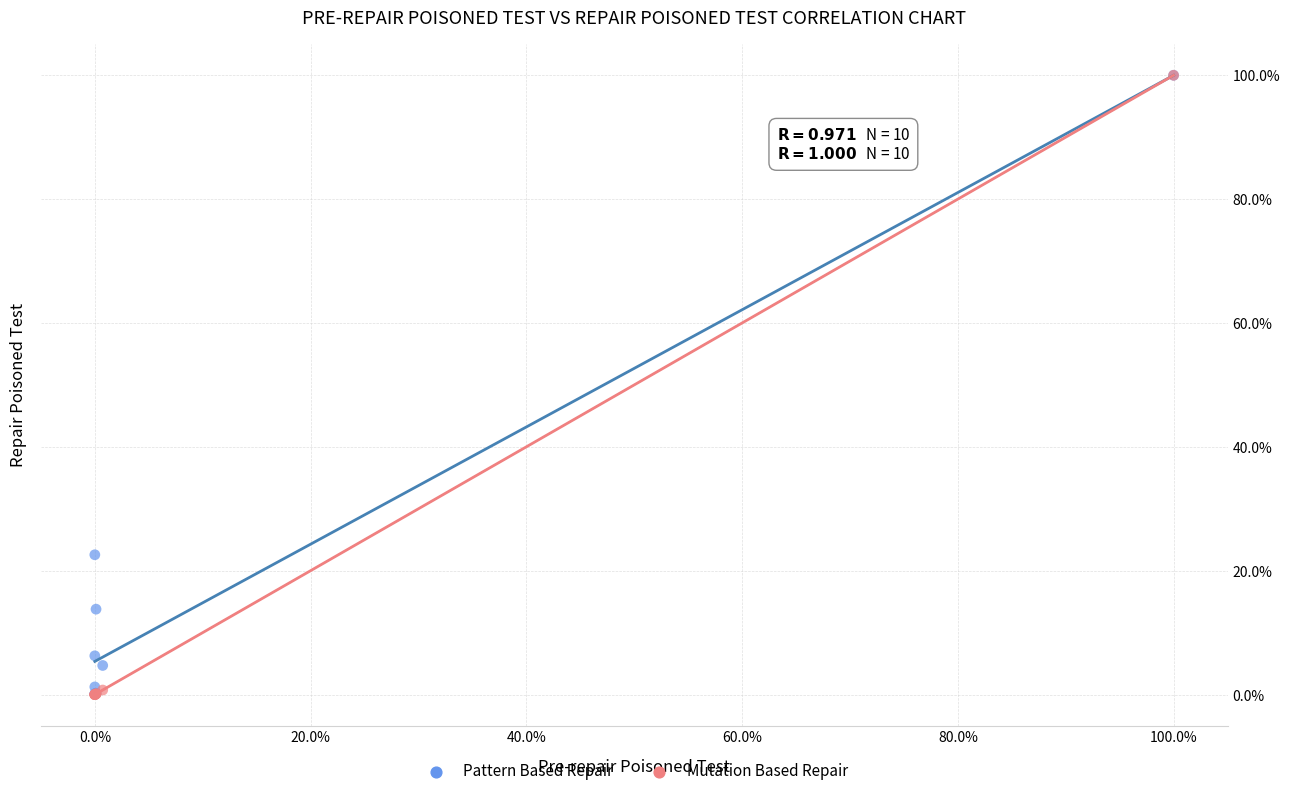

In the Pattern Based Repair series, what Y value is closest to 50?

22.6